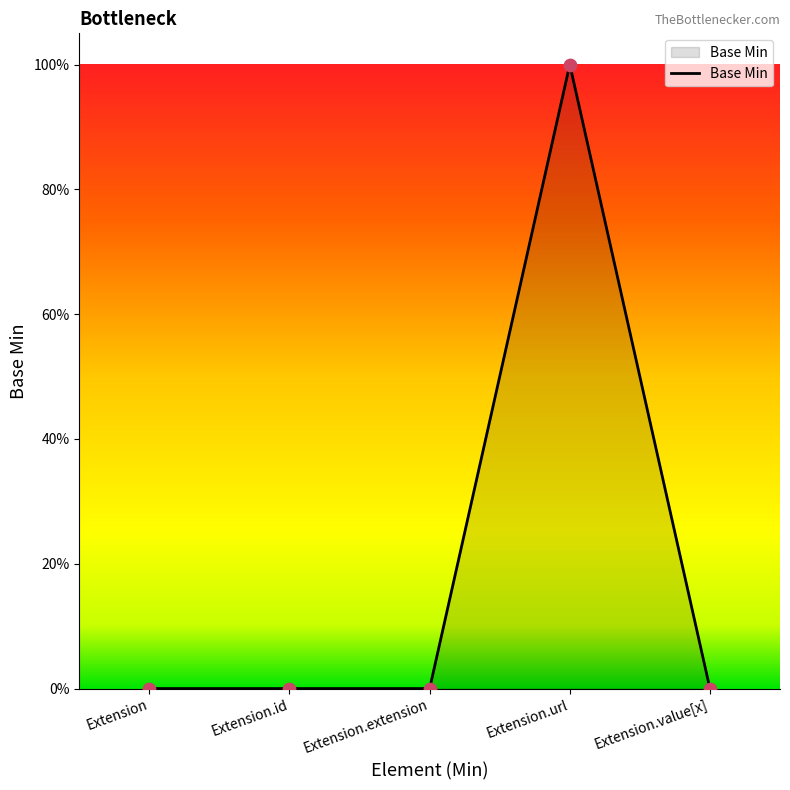

Which has a higher value, Extension or Extension.id?

Extension